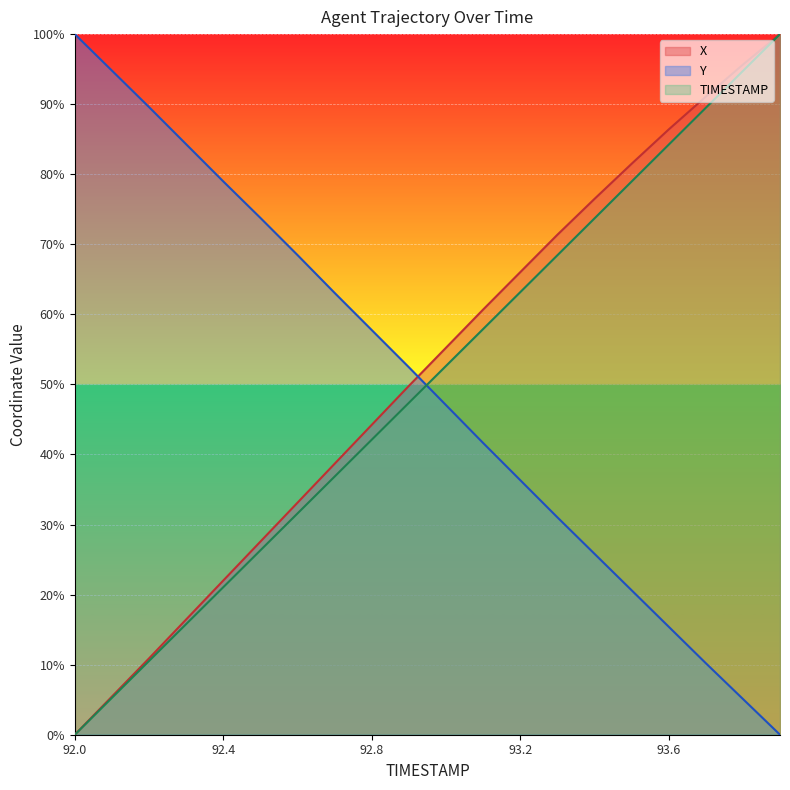

What are all the series names shown in the legend?

X, Y, TIMESTAMP